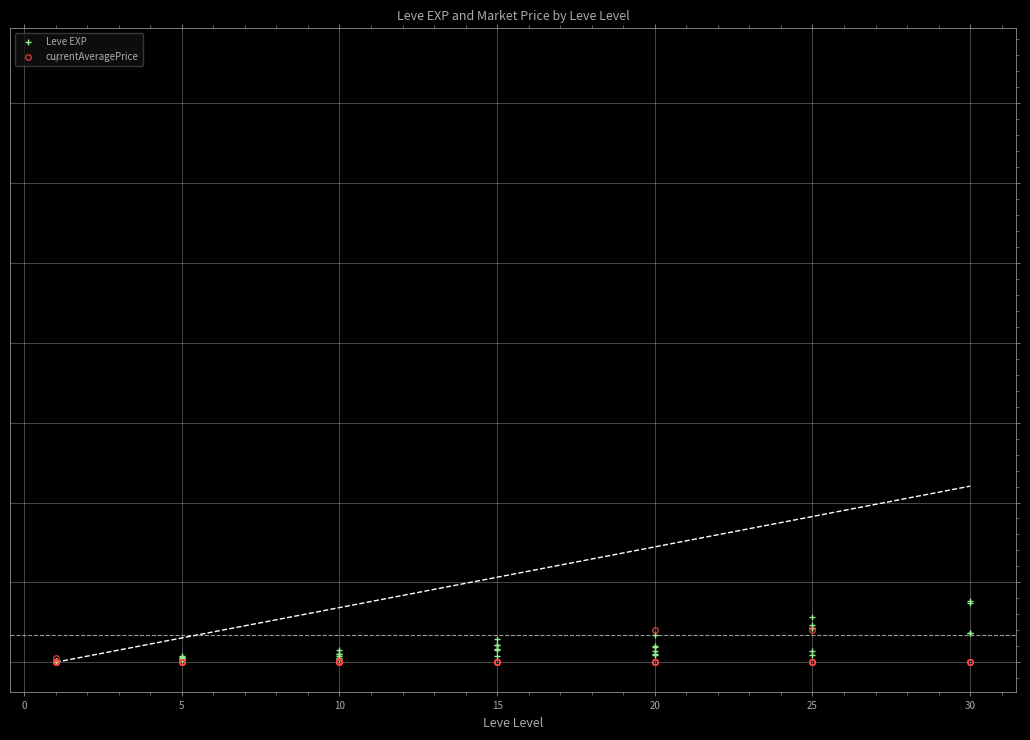

Which series has the largest range (max minus min)?

Leve EXP